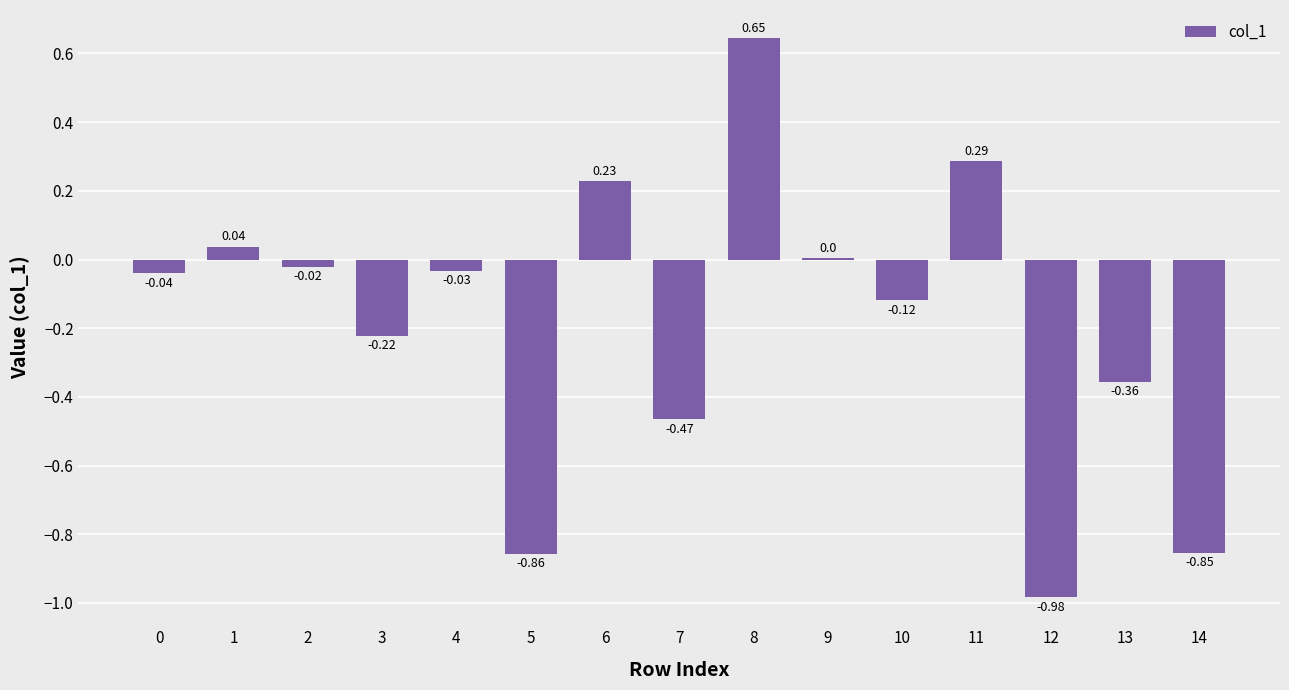

What is the sum of all values?

-2.7